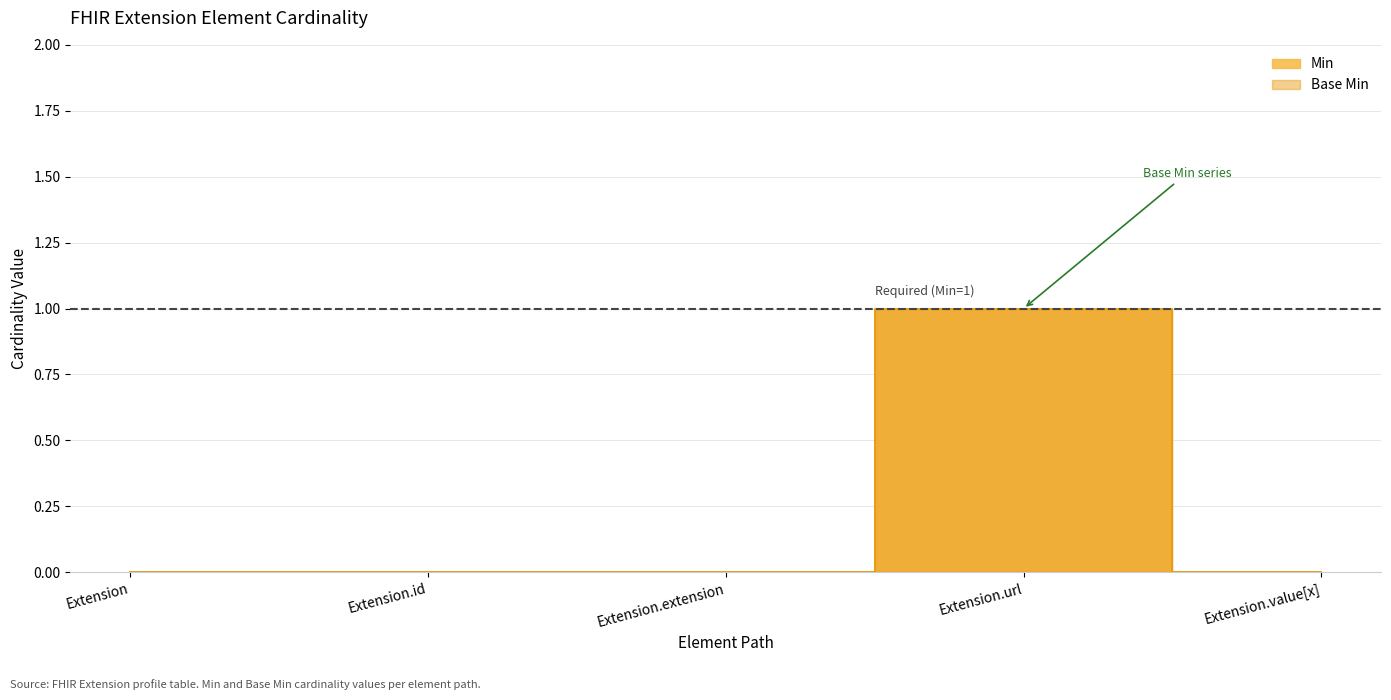

What is the label of the 4th point from the right?

Extension.id